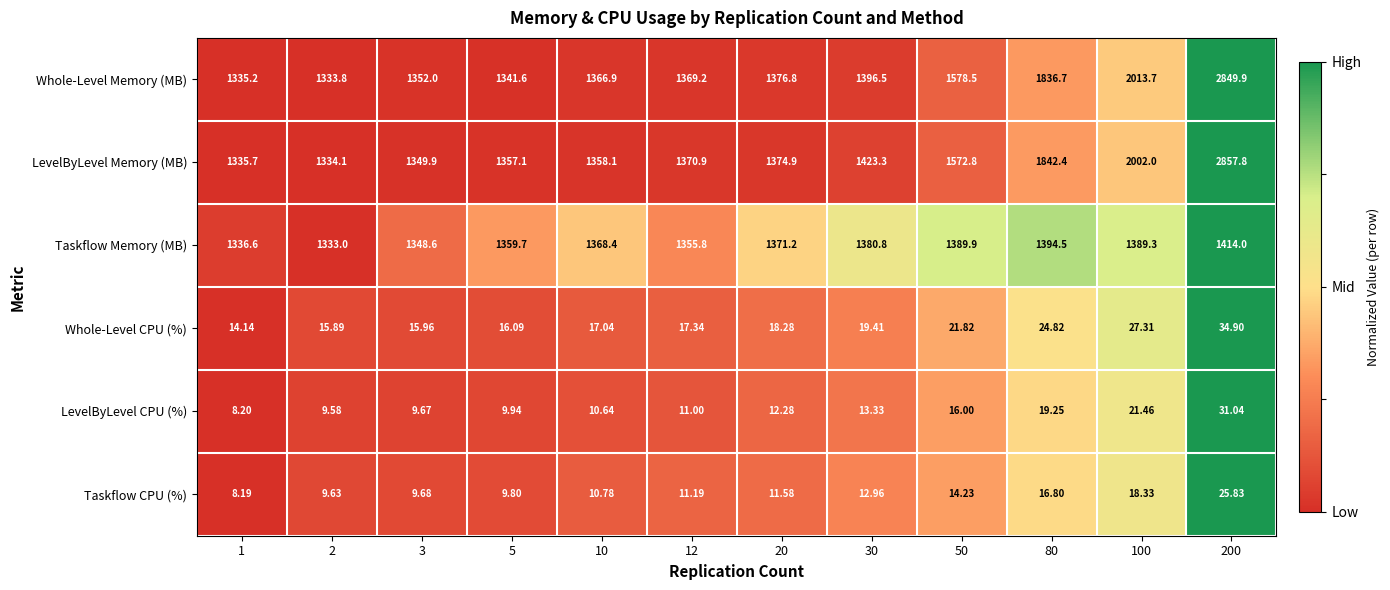

Is the value of Taskflow Memory (MB) at 12 greater than the value of Taskflow CPU (%) at 200?

Yes